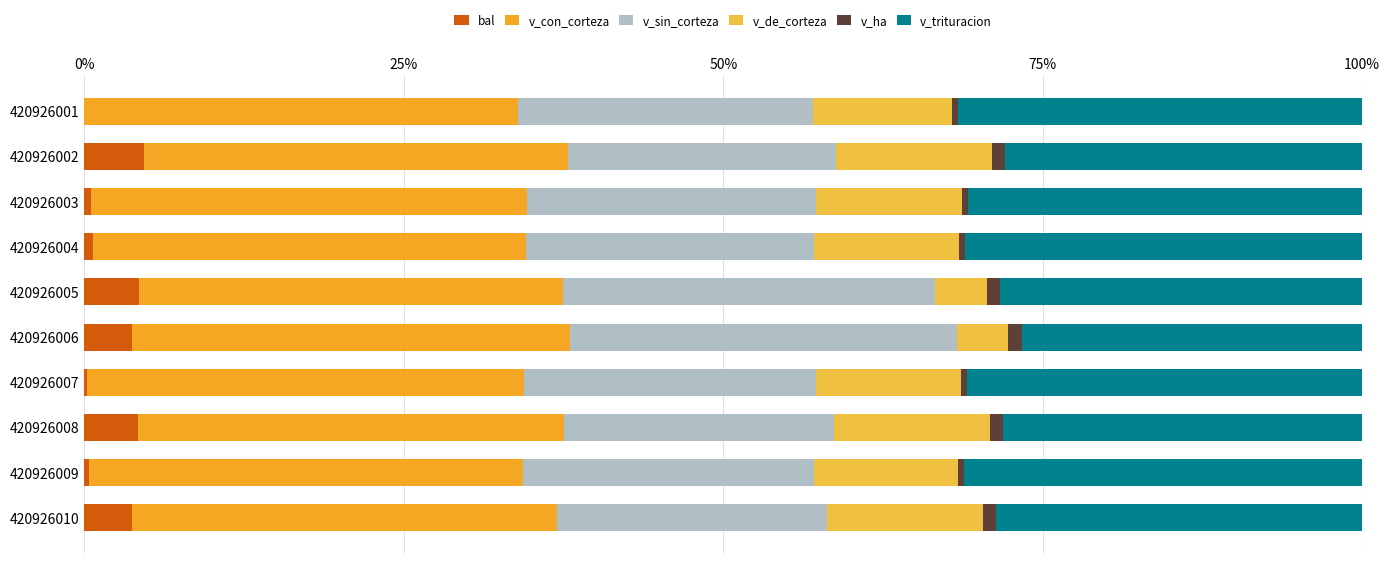

How many distinct data groups are displayed?

6